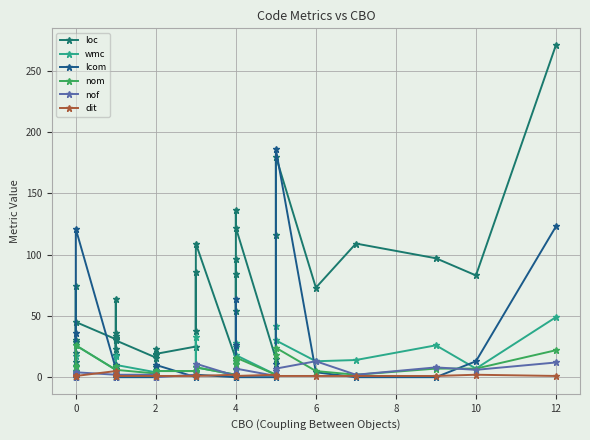

What are all the series names shown in the legend?

loc, wmc, lcom, nom, nof, dit